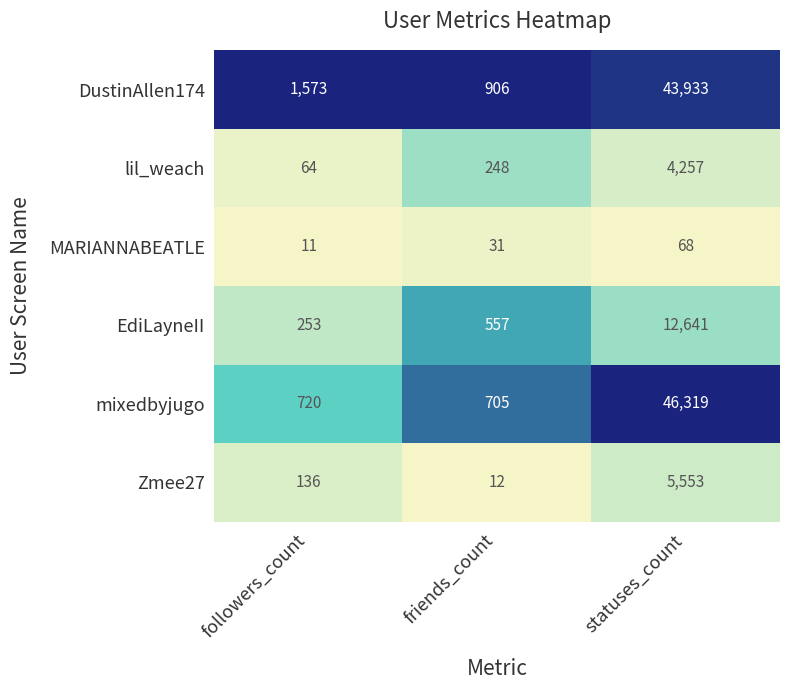

What is the greatest value displayed?

46319